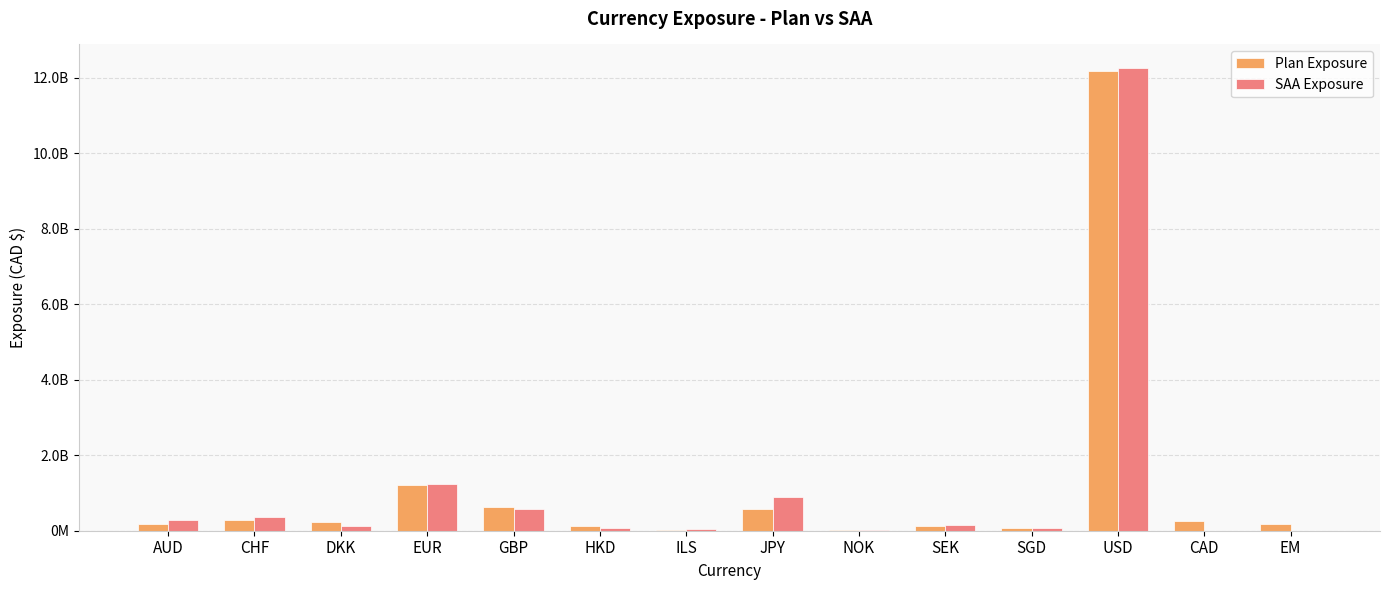

What are all the series names shown in the legend?

Plan Exposure, SAA Exposure